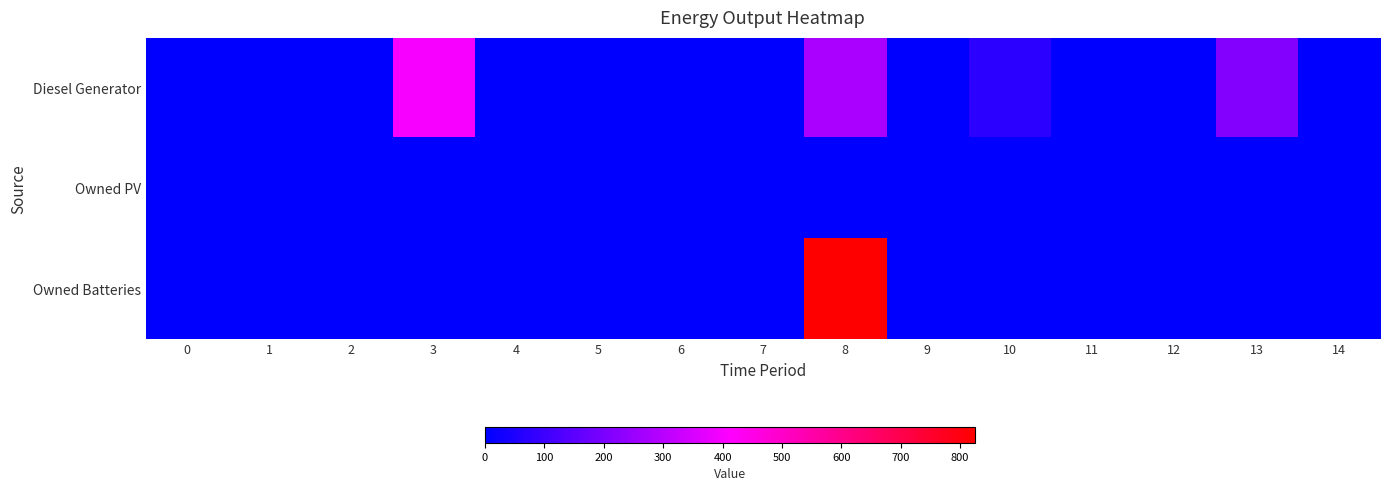

Between 14 and 2, which is larger?

14